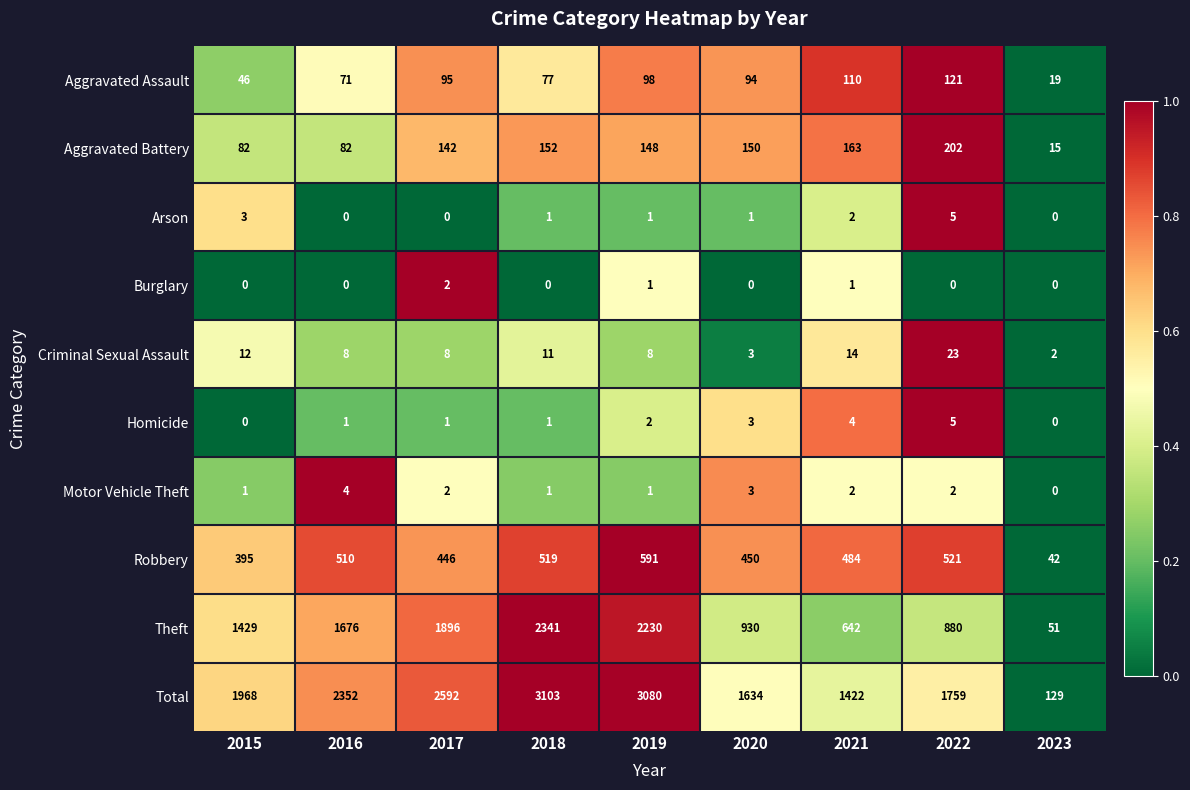

Which category has the highest value across all series?

2018